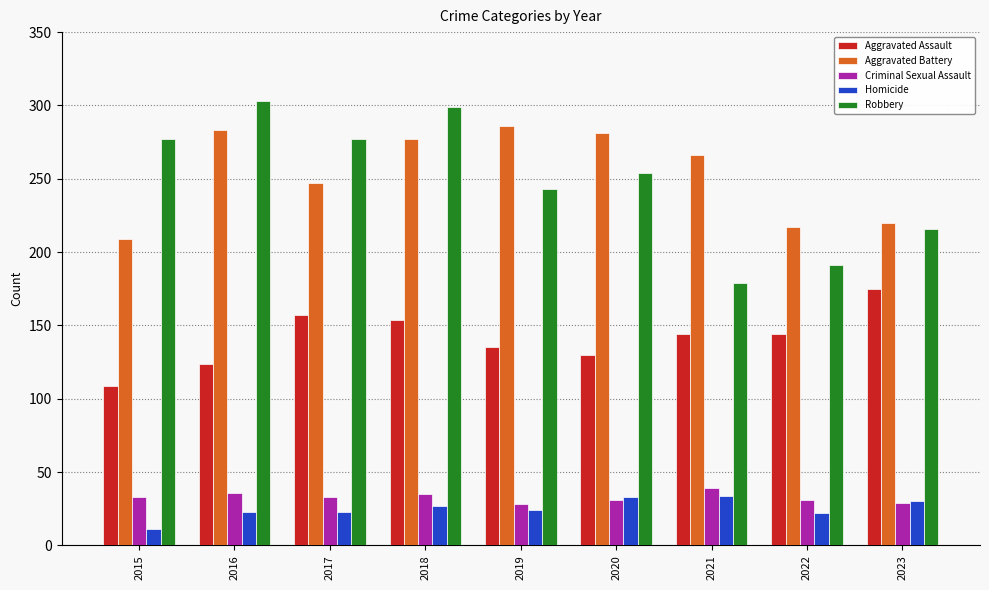

What is the value of the Aggravated Battery bar at the 8th from the left?

217